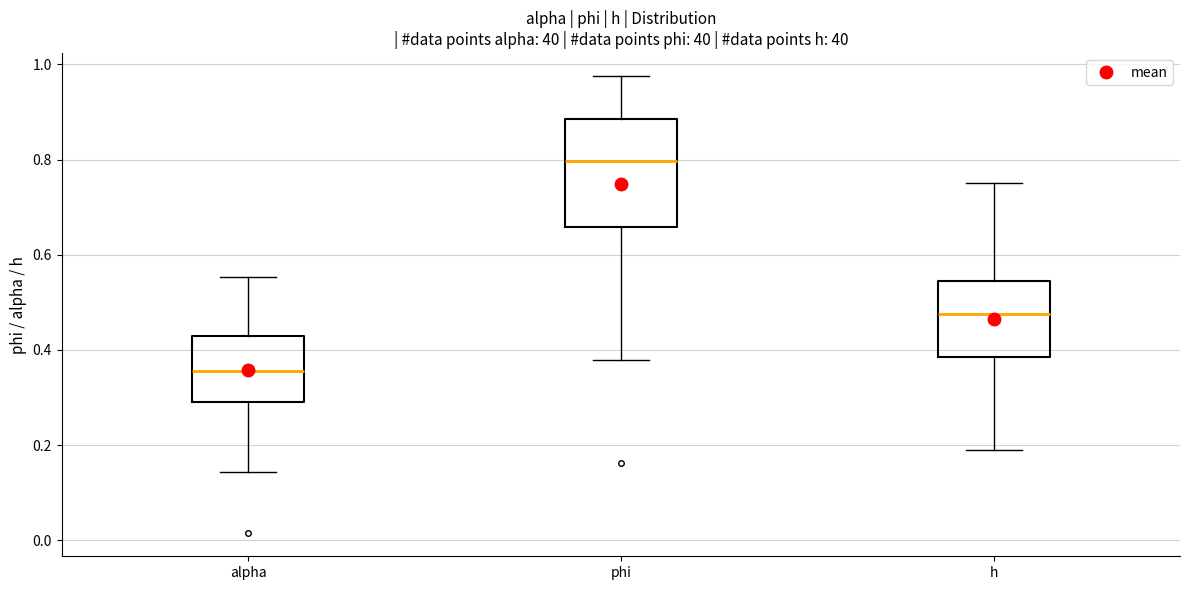

Reading left to right, transcribe this box plot: for each box, give where its median line is, the range the box spans, and where its two whiskers end, as read against the y-axis. The values are not printed on the chart, so give them approximately, as read against the axis.

alpha: median 0.36, box 0.30 to 0.42, whiskers 0.14 to 0.56
phi: median 0.80, box 0.66 to 0.88, whiskers 0.38 to 0.98
h: median 0.48, box 0.38 to 0.54, whiskers 0.18 to 0.76